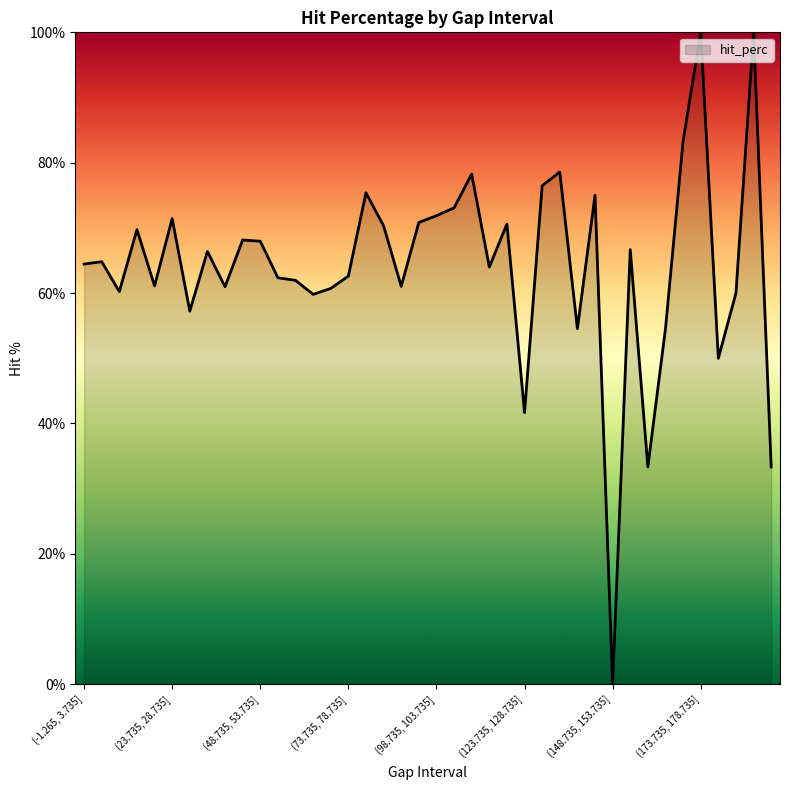

What is the difference between the maximum and minimum values?

100.0